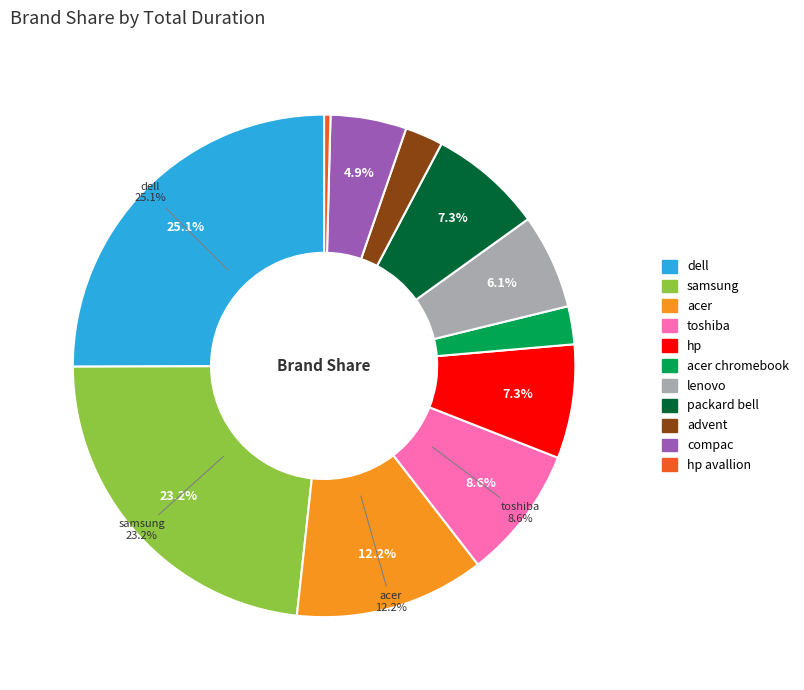

What is the change in value from toshiba to packard bell?

-6